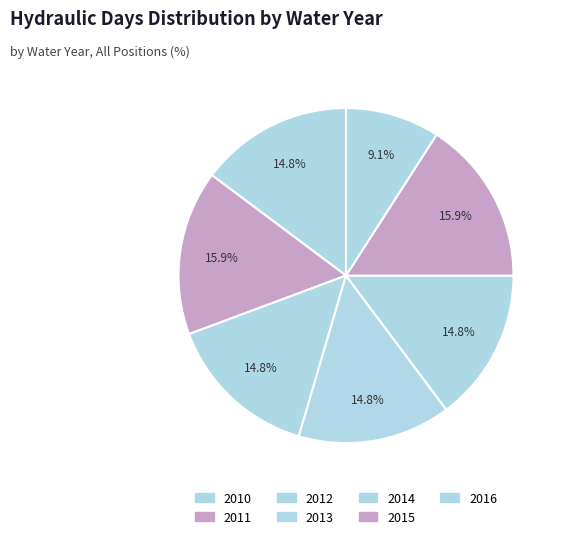

Does 2013 account for over 50% of the chart?

No